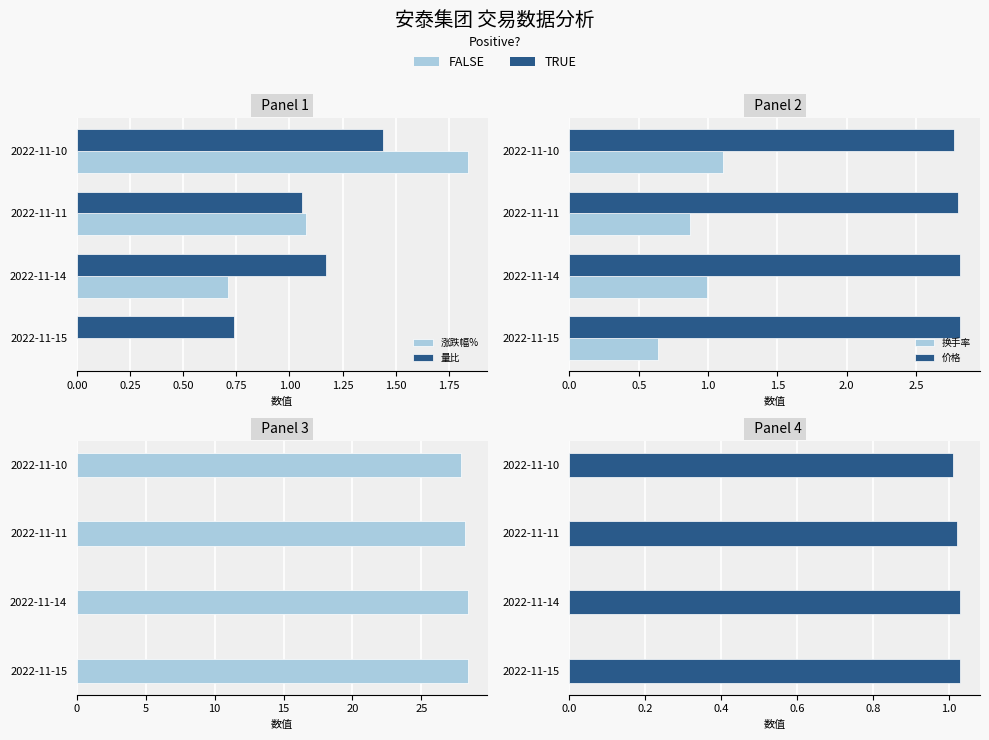

What is the maximum value for 价格?

2.8